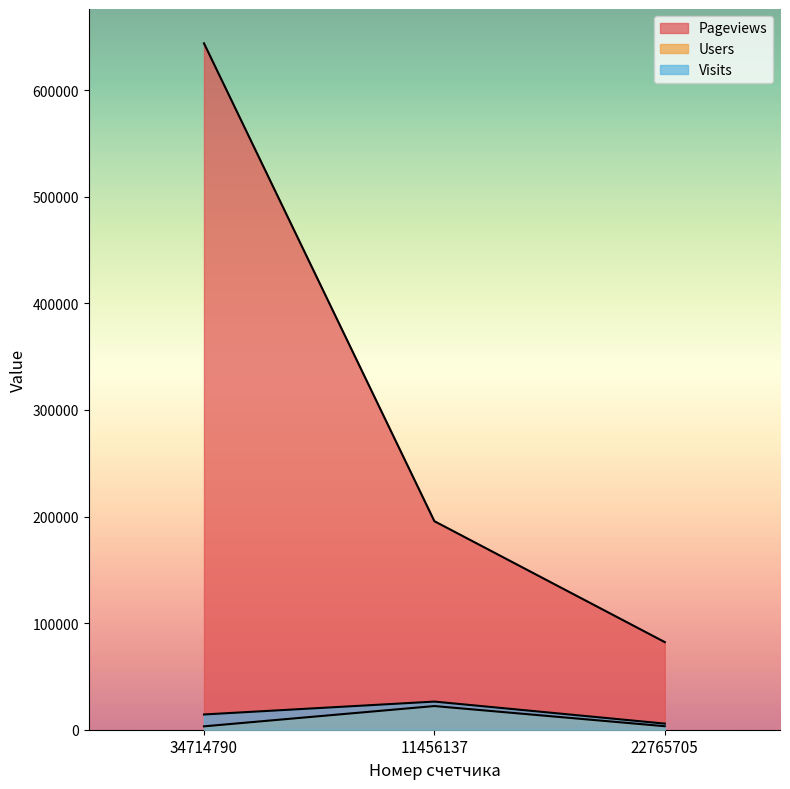

Is it true that Users equals 22210 at 11456137?

True